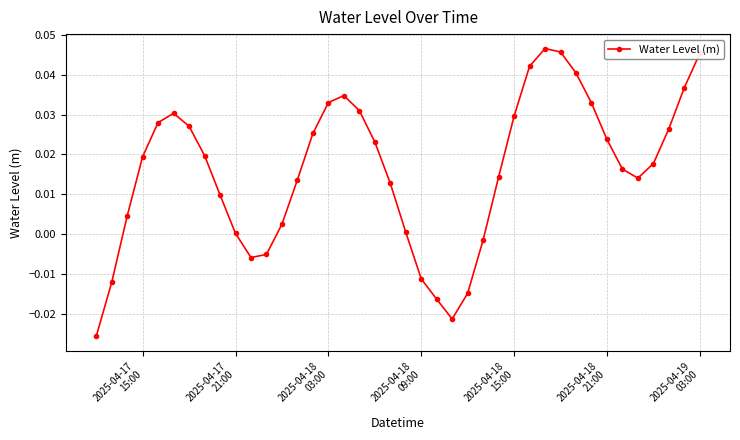

True or false: the data has more than 1 interior local peaks.

True